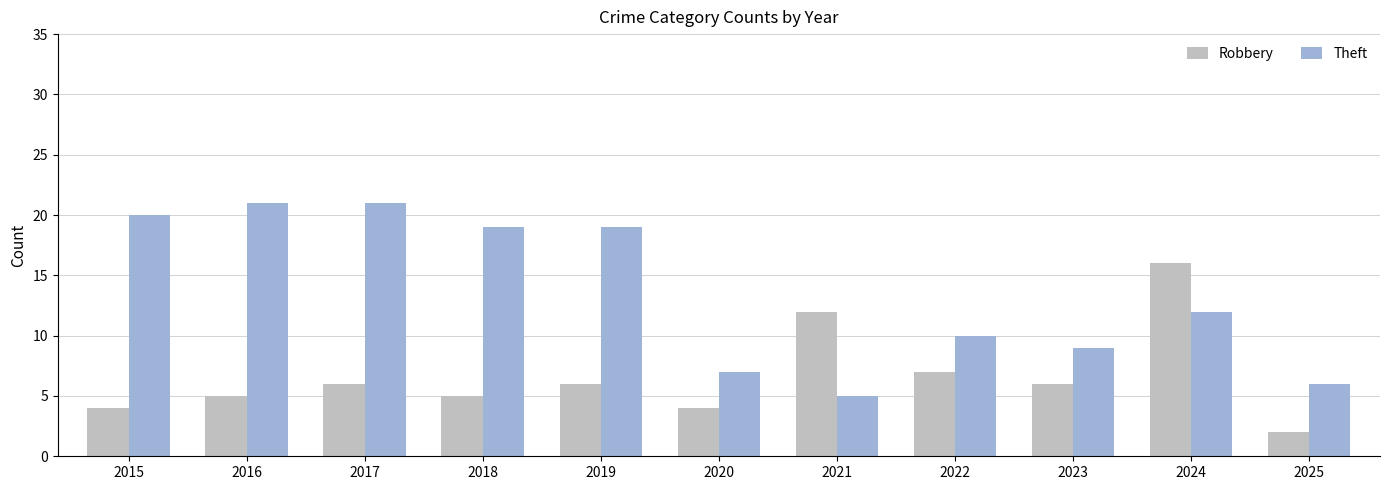

The Theft series shows 12 at 2024. True or false?

True